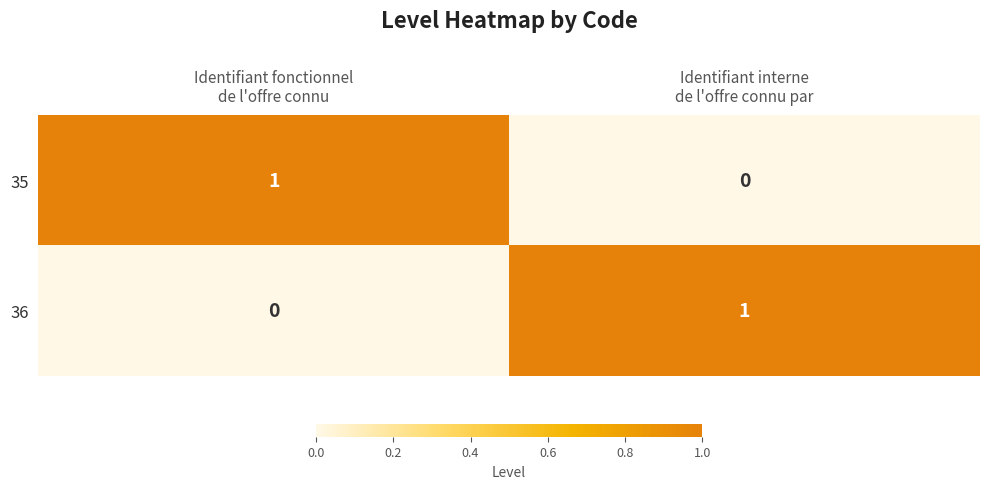

Reading left to right, extract all data points from this chart.

35: 1	0
36: 0	1